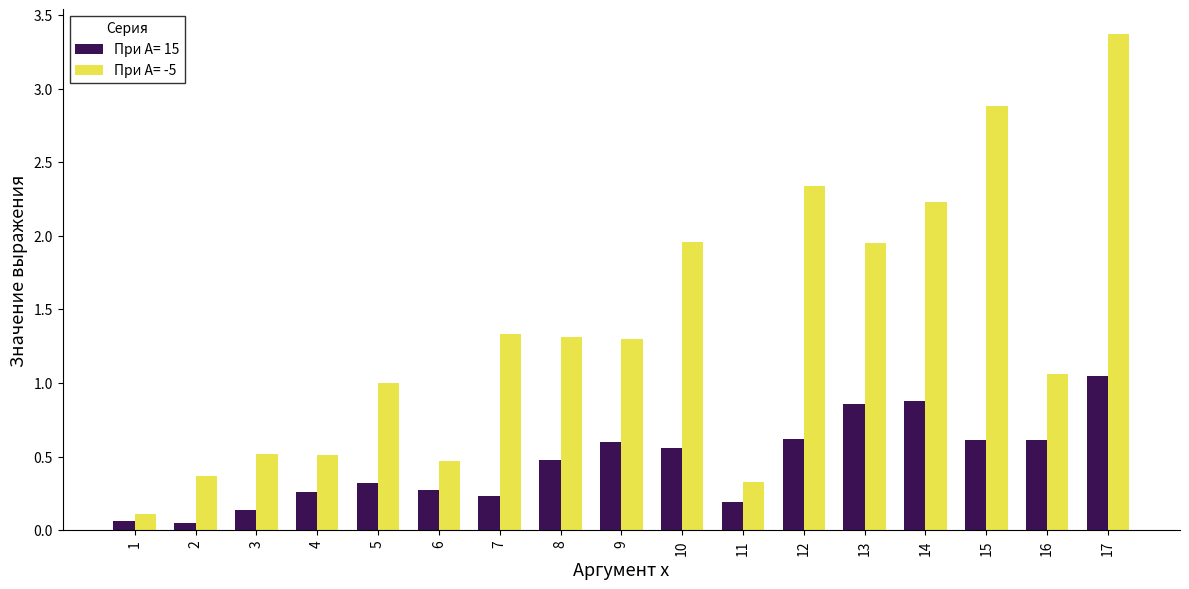

At which category is the sum across all series the highest?

17